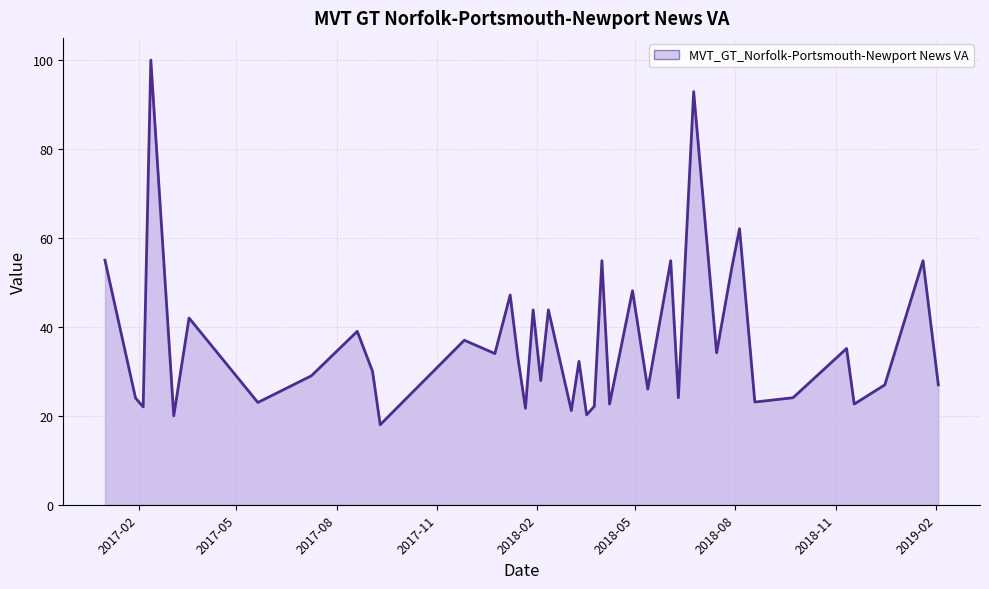

What is the difference between the maximum and minimum values?

82.0